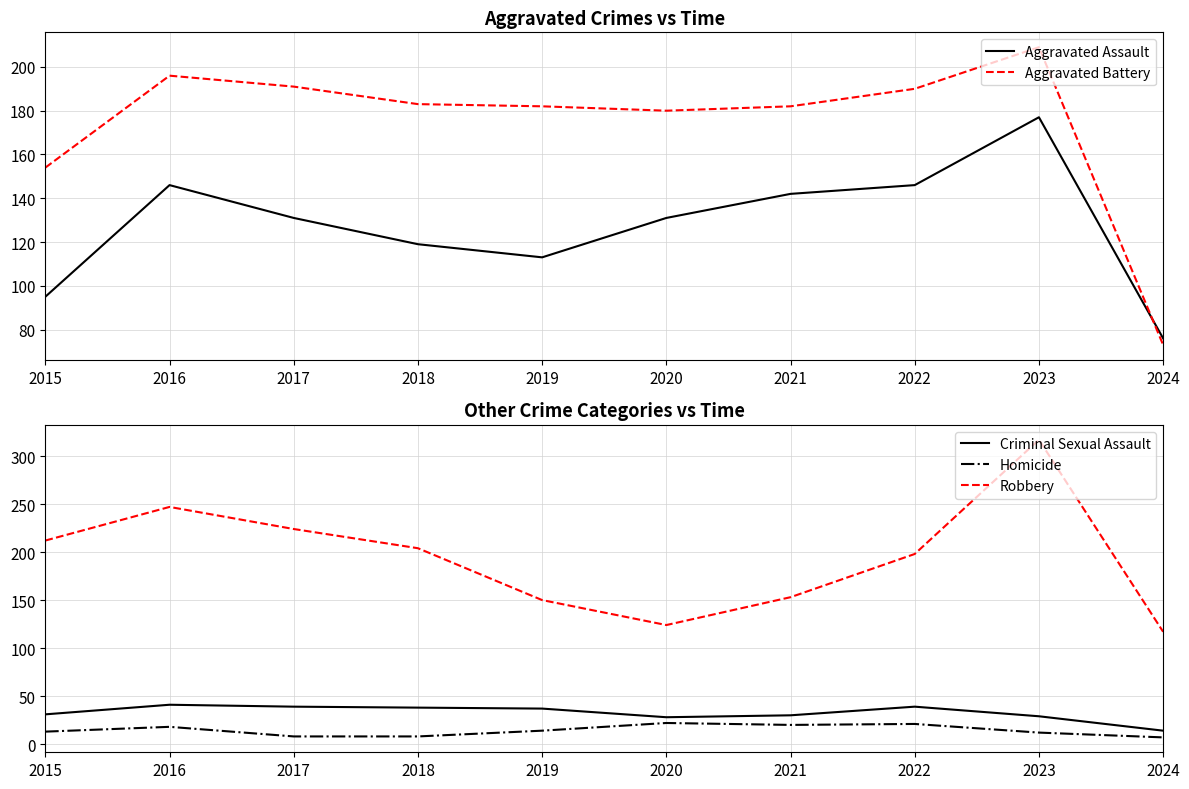

Is the value of Aggravated Battery at 2021 greater than the value of Aggravated Assault at 2015?

Yes